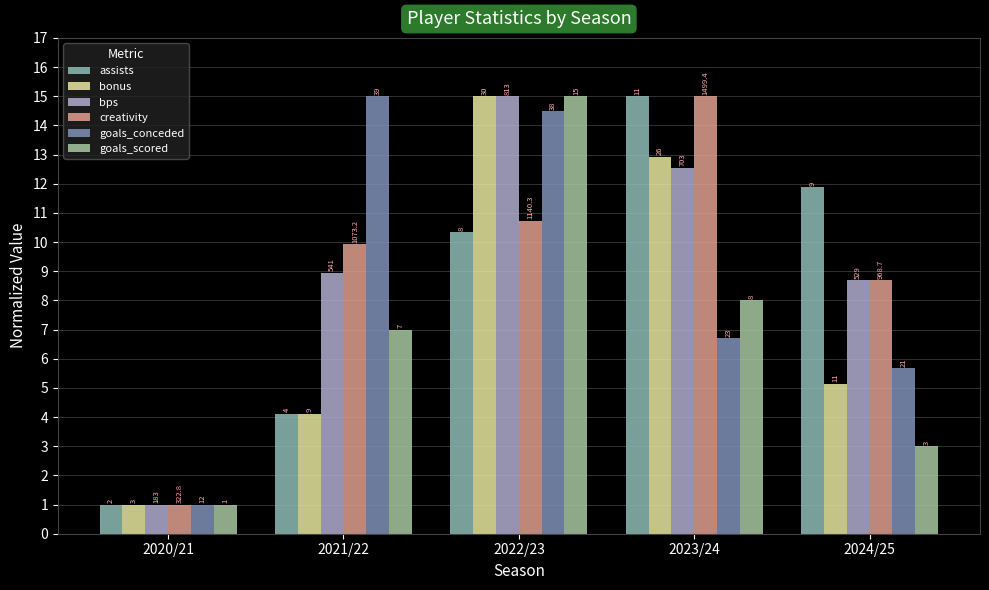

Are the bars grouped side by side (vs. stacked)?

Yes